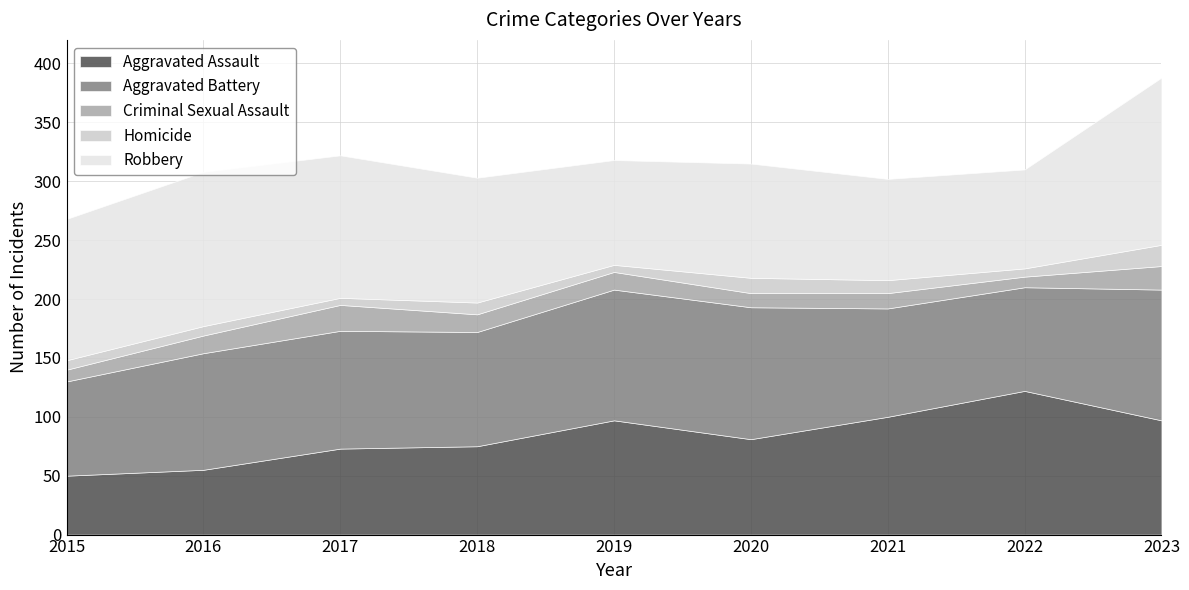

How many data points in Homicide are less than 8?

3